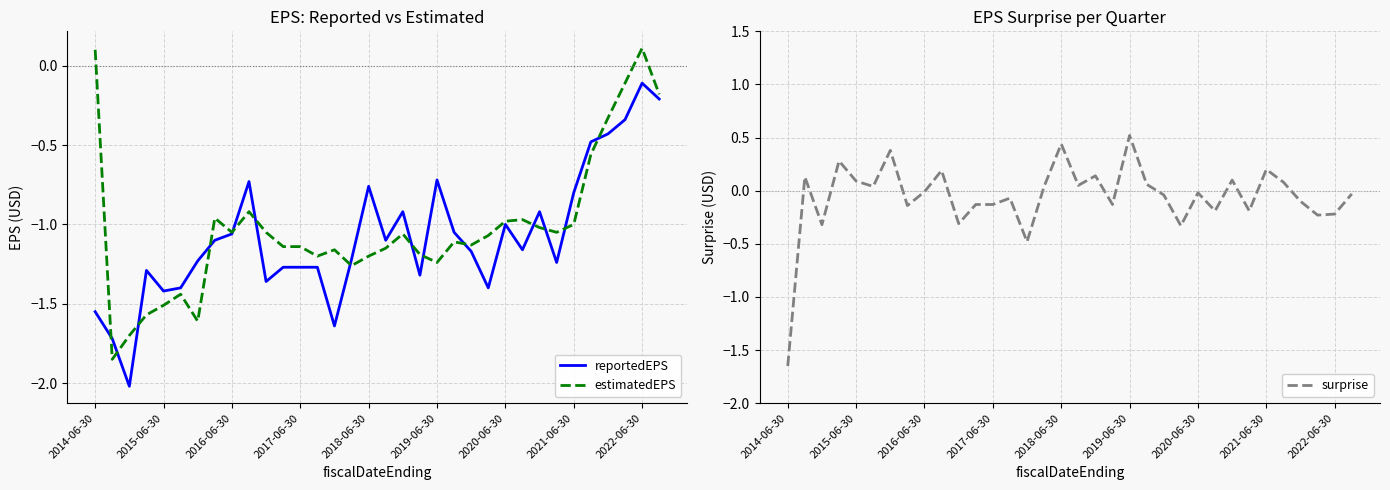

At how many categories does at least one series exceed 0?

17